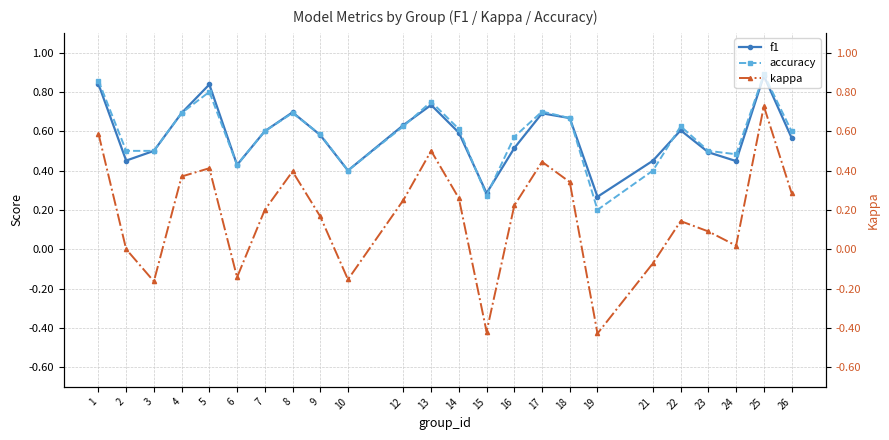

How many series are shown in this chart?

3